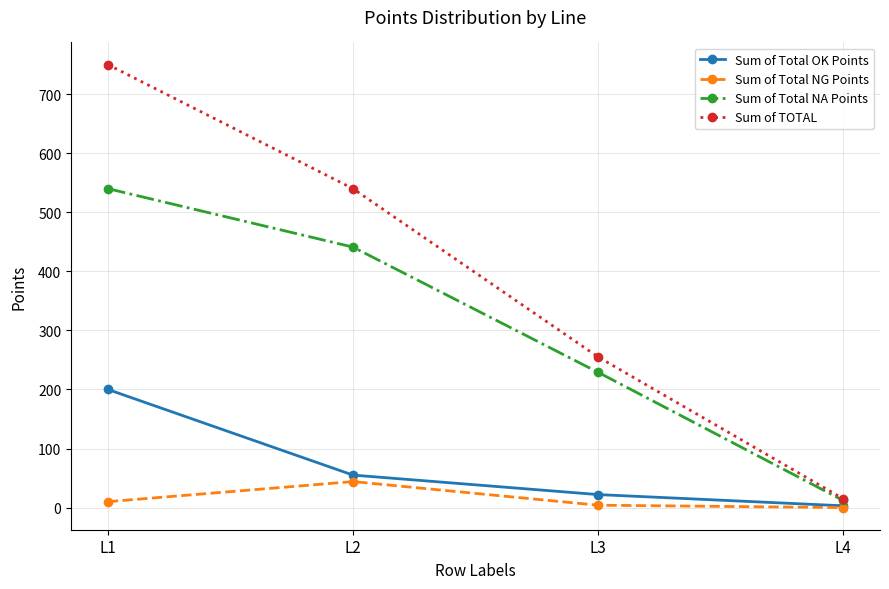

What is the value of the Sum of Total OK Points point at the 4th from the left?

3